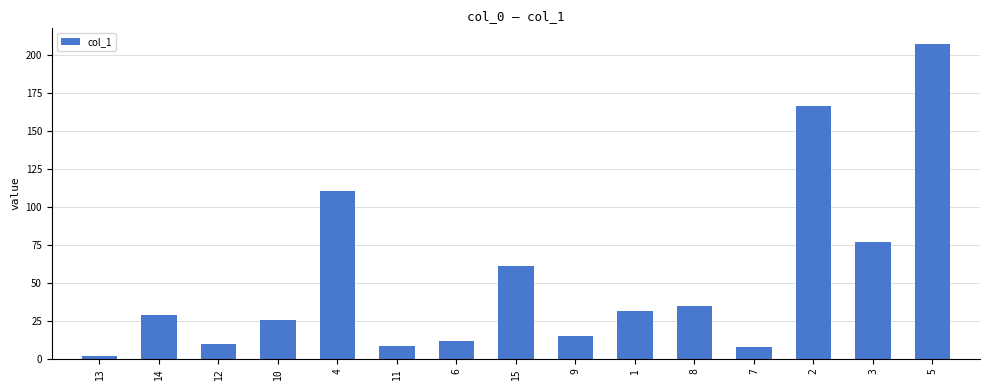

At which category does the chart reach its peak across all series?

5